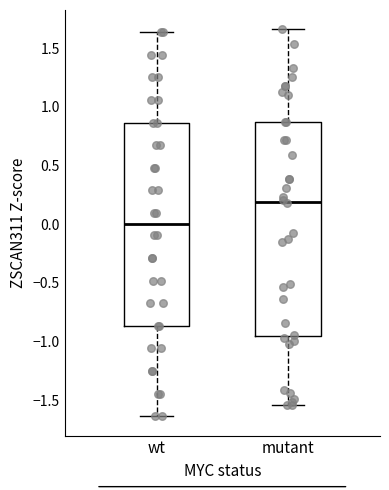

Comparing the boxes themselves (not the whiskers), which one is the tallest?

mutant